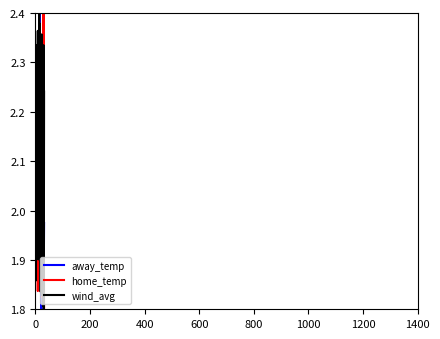

What is the difference between the maximum and minimum values in the away_temp series?

0.6